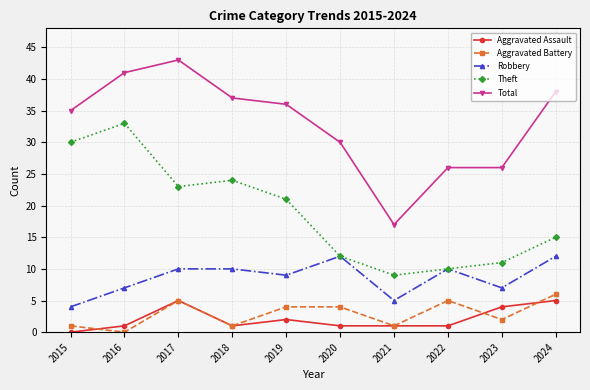

What is the sum of the Aggravated Battery values at 2021 and 2018?

2